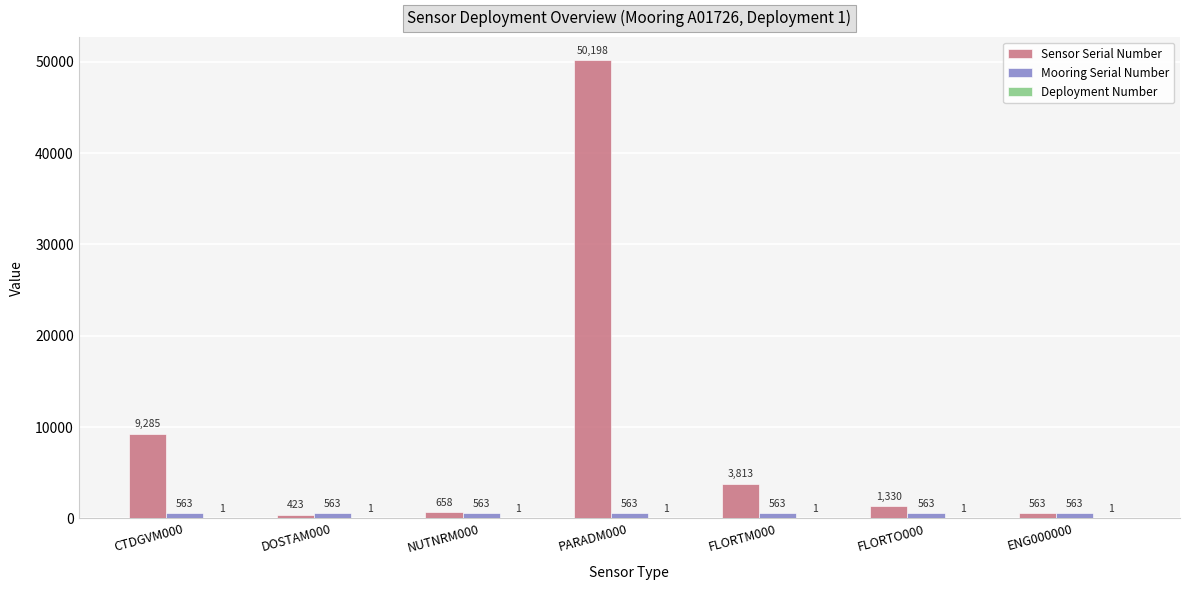

Which category has the highest value across all series?

PARADM000